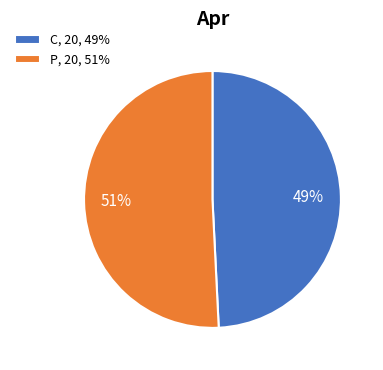

To the nearest percent, what is the average slice percentage?

50%